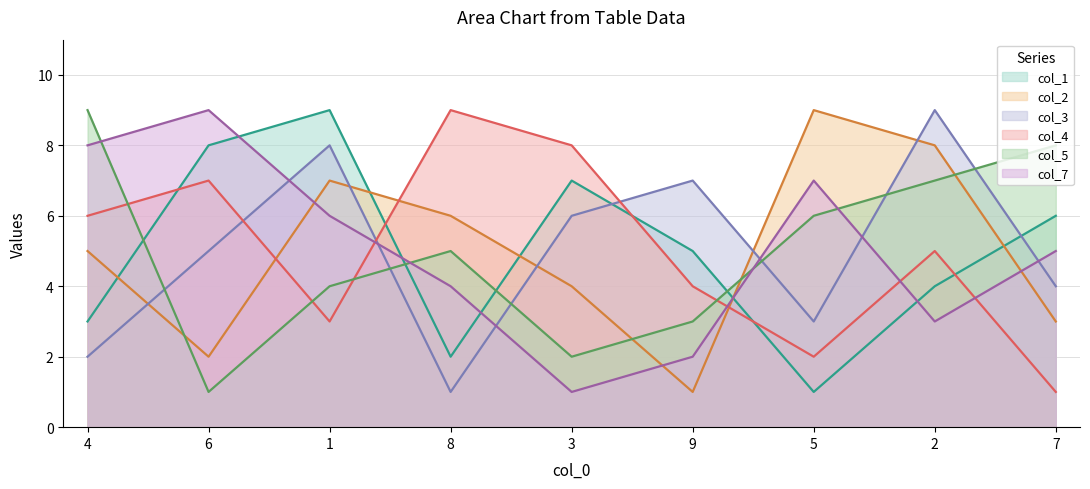

What is the sum of all col_3 values?

45